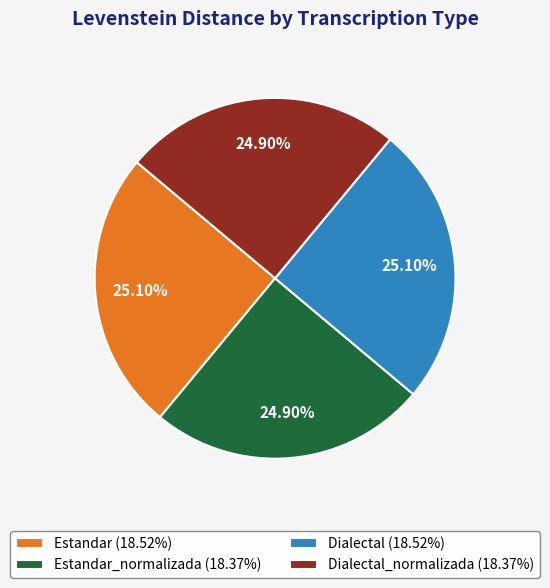

What is the ratio of the value at Dialectal (18.52%) to the value at Estandar_normalizada (18.37%)?

1.0